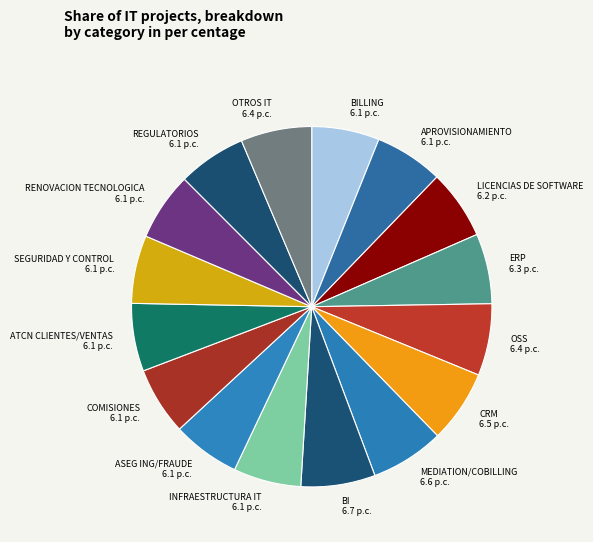

The OSS slice represents 6% of the pie. True or false?

True